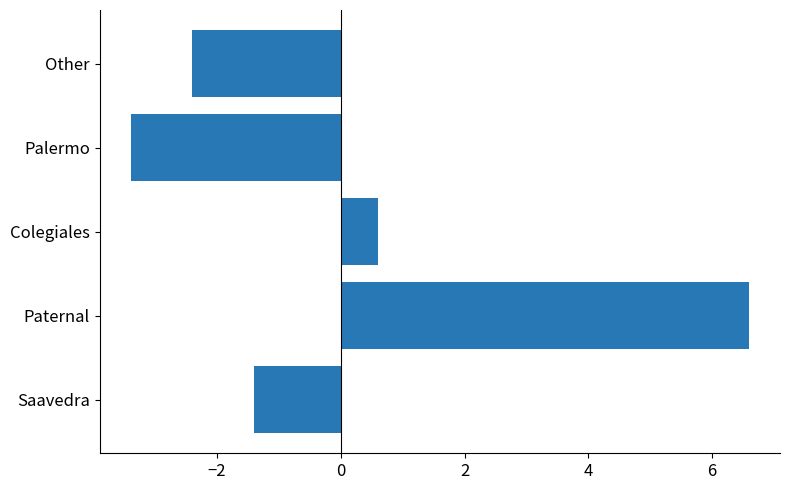

How many positive values are there?

2